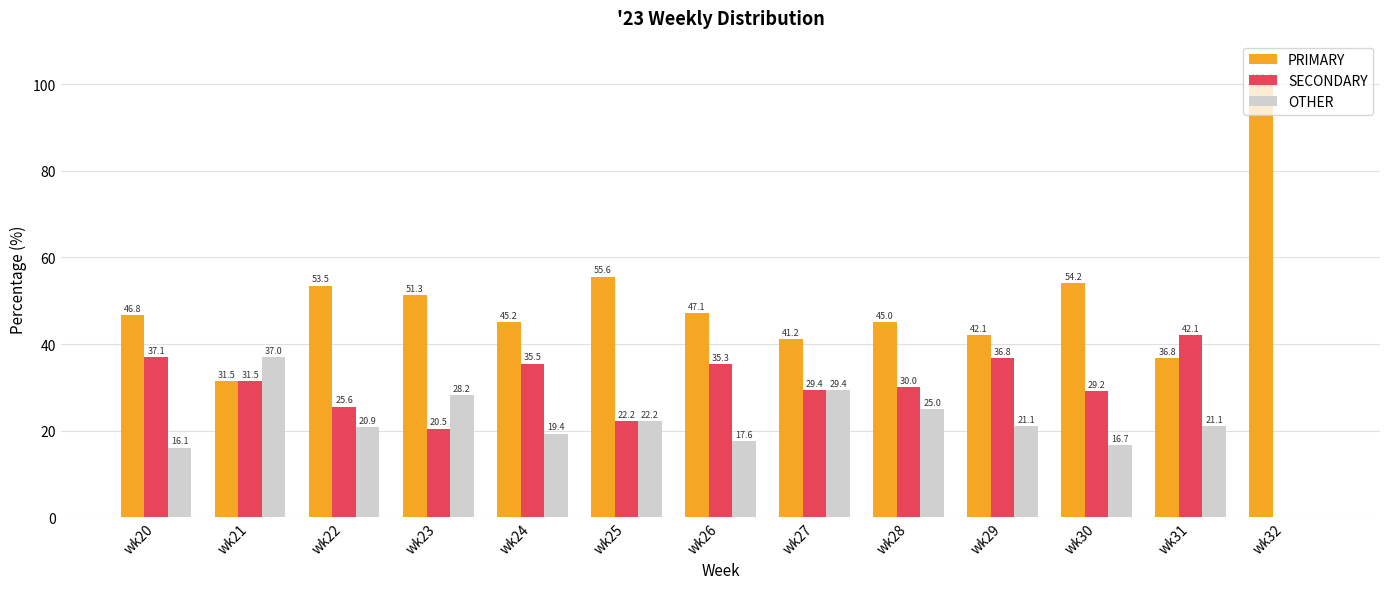

How many groups of bars are there?

13